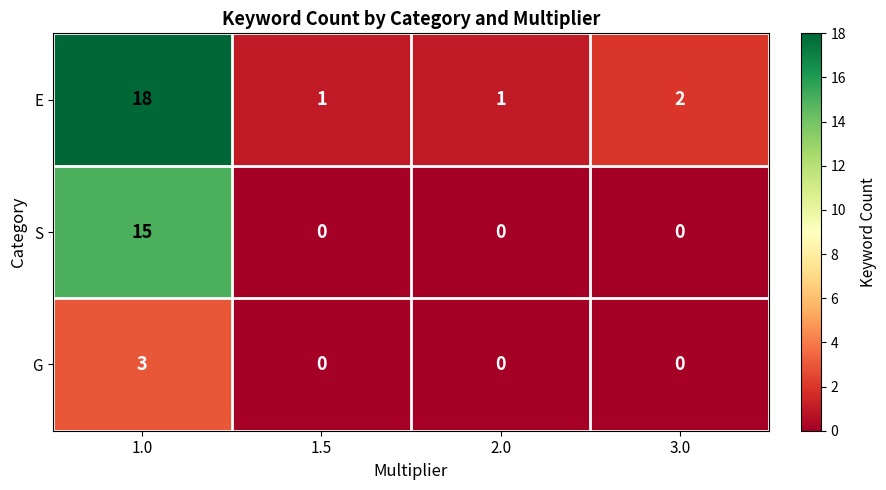

Which category has the highest value in the S series?

1.0